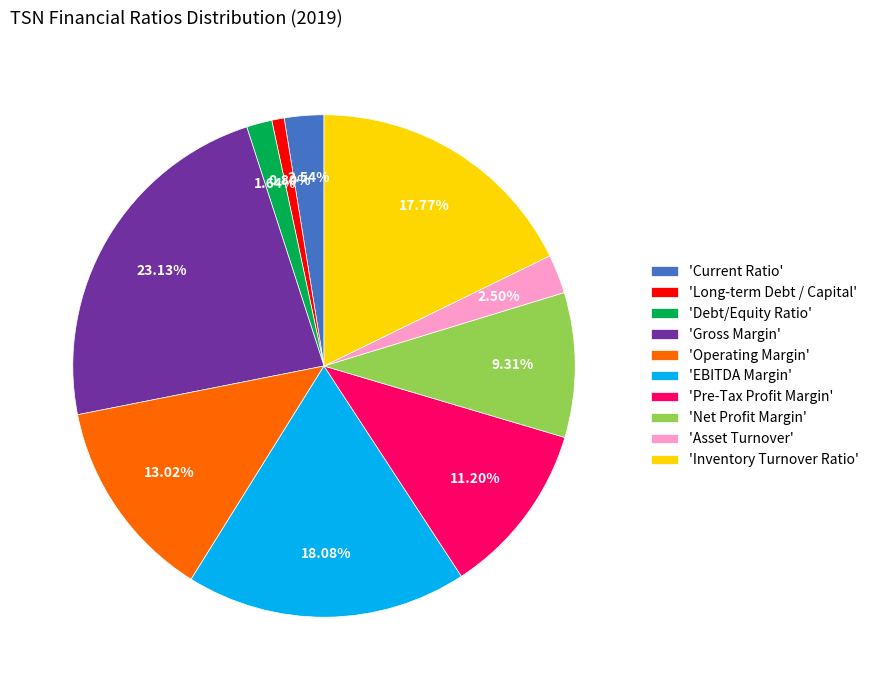

How many slices are in this pie chart?

10